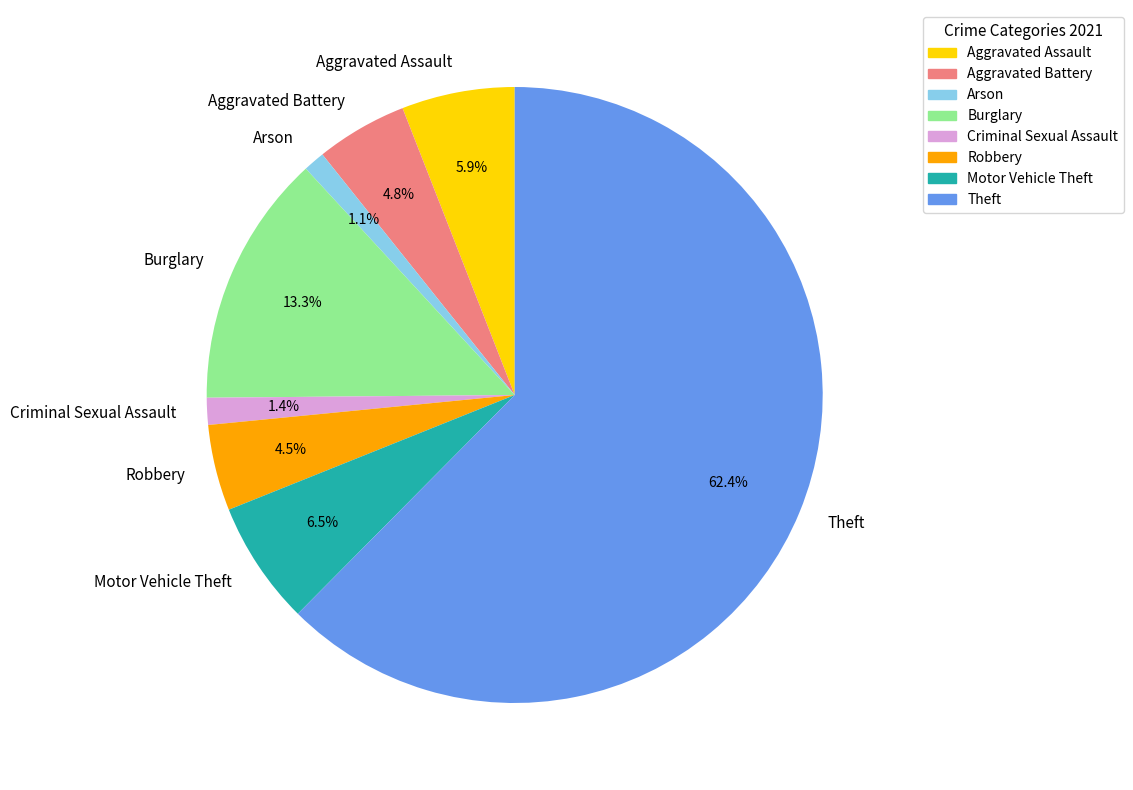

What is the majority slice?

Theft